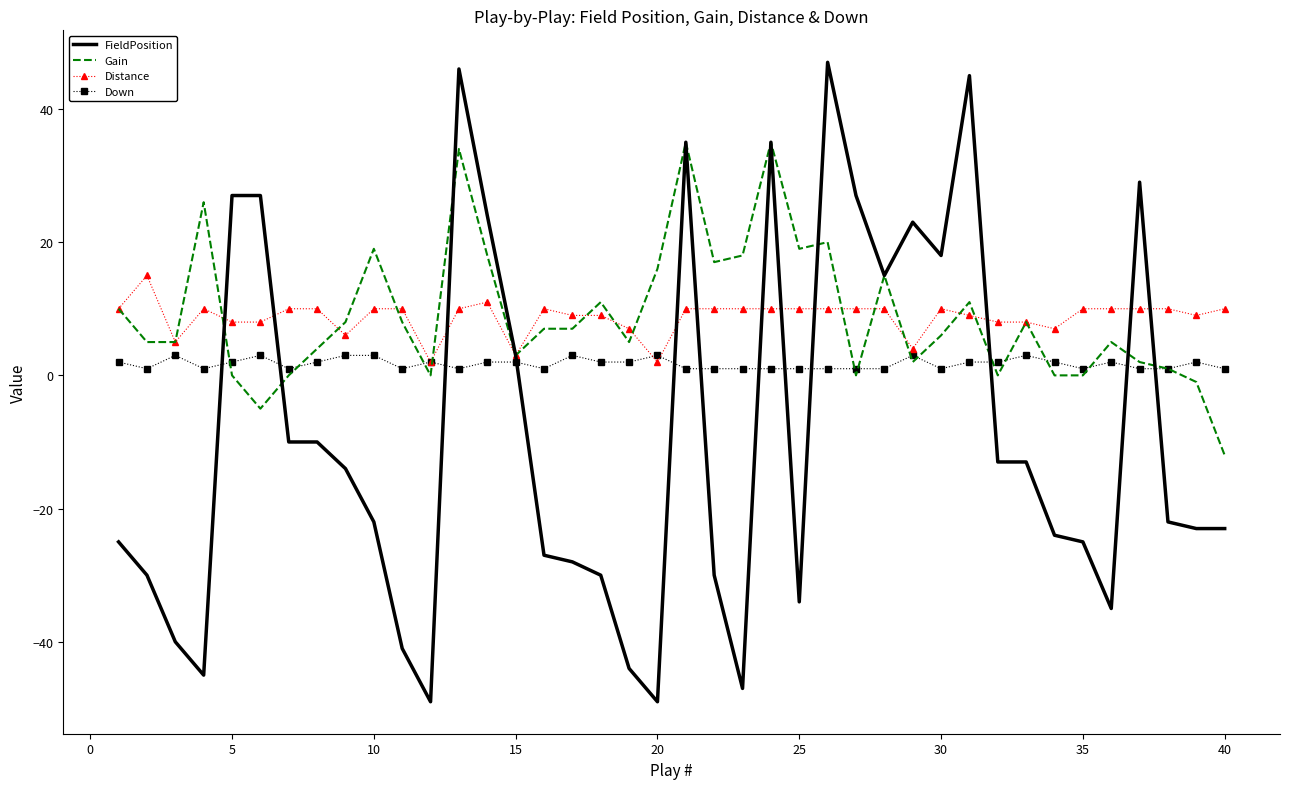

List the series in order of their peak value, lowest first.

Down, Distance, Gain, FieldPosition